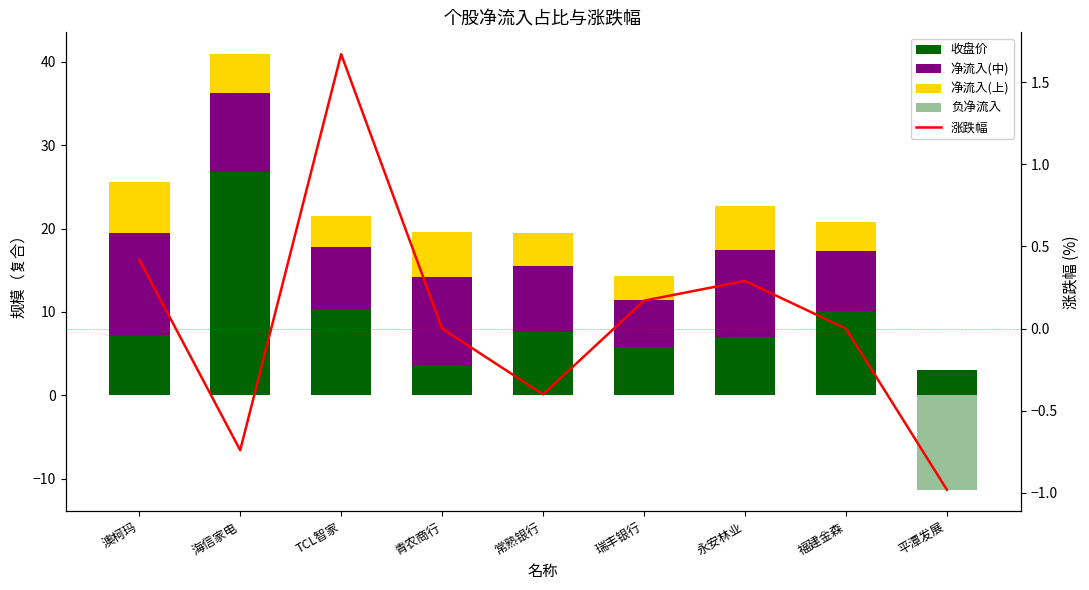

At how many categories does at least one series exceed 0?

9